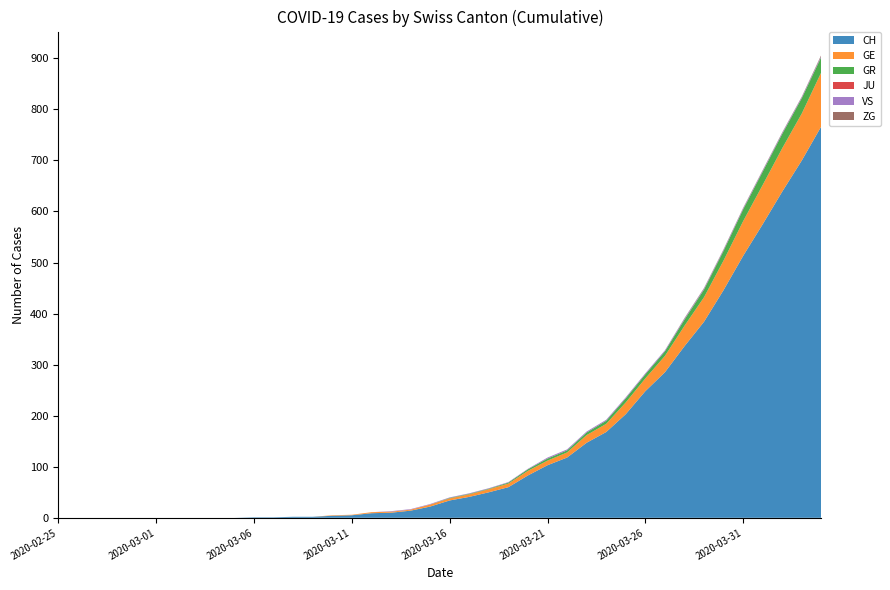

Reading left to right, extract all data points from this chart.

CH: 2020-02-25=0	2020-02-26=0	2020-02-27=0	2020-02-28=0	2020-02-29=0	2020-03-01=0	2020-03-02=0	2020-03-03=0	2020-03-04=0	2020-03-05=0	2020-03-06=1	2020-03-07=1	2020-03-08=2	2020-03-09=2	2020-03-10=4	2020-03-11=5	2020-03-12=9	2020-03-13=10	2020-03-14=14	2020-03-15=22	2020-03-16=34	2020-03-17=41	2020-03-18=50	2020-03-19=60	2020-03-20=83	2020-03-21=103	2020-03-22=118	2020-03-23=147	2020-03-24=168	2020-03-25=203	2020-03-26=248	2020-03-27=285	2020-03-28=336	2020-03-29=384	2020-03-30=446	2020-03-31=513	2020-04-01=575	2020-04-02=639	2020-04-03=700	2020-04-04=767
GE: 2020-02-25=0	2020-02-26=0	2020-02-27=0	2020-02-28=0	2020-02-29=0	2020-03-01=0	2020-03-02=0	2020-03-03=0	2020-03-04=0	2020-03-05=0	2020-03-06=0	2020-03-07=0	2020-03-08=0	2020-03-09=0	2020-03-10=1	2020-03-11=1	2020-03-12=2	2020-03-13=2	2020-03-14=2	2020-03-15=4	2020-03-16=4	2020-03-17=5	2020-03-18=6	2020-03-19=7	2020-03-20=9	2020-03-21=9	2020-03-22=10	2020-03-23=15	2020-03-24=16	2020-03-25=23	2020-03-26=25	2020-03-27=32	2020-03-28=40	2020-03-29=48	2020-03-30=58	2020-03-31=68	2020-04-01=77	2020-04-02=85	2020-04-03=92	2020-04-04=106
GR: 2020-02-25=0	2020-02-26=0	2020-02-27=0	2020-02-28=0	2020-02-29=0	2020-03-01=0	2020-03-02=0	2020-03-03=0	2020-03-04=0	2020-03-05=0	2020-03-06=0	2020-03-07=0	2020-03-08=0	2020-03-09=0	2020-03-10=0	2020-03-11=0	2020-03-12=0	2020-03-13=0	2020-03-14=0	2020-03-15=0	2020-03-16=1	2020-03-17=1	2020-03-18=1	2020-03-19=2	2020-03-20=3	2020-03-21=4	2020-03-22=4	2020-03-23=5	2020-03-24=6	2020-03-25=8	2020-03-26=8	2020-03-27=9	2020-03-28=12	2020-03-29=15	2020-03-30=19	2020-03-31=23	2020-04-01=26	2020-04-02=28	2020-04-03=30	2020-04-04=30
JU: 2020-02-25=0	2020-02-26=0	2020-02-27=0	2020-02-28=0	2020-02-29=0	2020-03-01=0	2020-03-02=0	2020-03-03=0	2020-03-04=0	2020-03-05=0	2020-03-06=0	2020-03-07=0	2020-03-08=0	2020-03-09=0	2020-03-10=0	2020-03-11=0	2020-03-12=0	2020-03-13=0	2020-03-14=0	2020-03-15=0	2020-03-16=0	2020-03-17=0	2020-03-18=0	2020-03-19=0	2020-03-20=0	2020-03-21=0	2020-03-22=0	2020-03-23=0	2020-03-24=0	2020-03-25=0	2020-03-26=0	2020-03-27=0	2020-03-28=0	2020-03-29=0	2020-03-30=0	2020-03-31=0	2020-04-01=0	2020-04-02=0	2020-04-03=0	2020-04-04=0
VS: 2020-02-25=0	2020-02-26=0	2020-02-27=0	2020-02-28=0	2020-02-29=0	2020-03-01=0	2020-03-02=0	2020-03-03=0	2020-03-04=0	2020-03-05=0	2020-03-06=0	2020-03-07=0	2020-03-08=0	2020-03-09=0	2020-03-10=0	2020-03-11=0	2020-03-12=0	2020-03-13=1	2020-03-14=1	2020-03-15=1	2020-03-16=1	2020-03-17=1	2020-03-18=1	2020-03-19=1	2020-03-20=1	2020-03-21=2	2020-03-22=2	2020-03-23=2	2020-03-24=2	2020-03-25=2	2020-03-26=2	2020-03-27=2	2020-03-28=2	2020-03-29=2	2020-03-30=2	2020-03-31=2	2020-04-01=2	2020-04-02=2	2020-04-03=2	2020-04-04=2
ZG: 2020-02-25=0	2020-02-26=0	2020-02-27=0	2020-02-28=0	2020-02-29=0	2020-03-01=0	2020-03-02=0	2020-03-03=0	2020-03-04=0	2020-03-05=0	2020-03-06=0	2020-03-07=0	2020-03-08=0	2020-03-09=0	2020-03-10=0	2020-03-11=0	2020-03-12=0	2020-03-13=0	2020-03-14=0	2020-03-15=0	2020-03-16=0	2020-03-17=0	2020-03-18=0	2020-03-19=0	2020-03-20=0	2020-03-21=0	2020-03-22=0	2020-03-23=0	2020-03-24=0	2020-03-25=0	2020-03-26=0	2020-03-27=0	2020-03-28=1	2020-03-29=1	2020-03-30=1	2020-03-31=1	2020-04-01=1	2020-04-02=1	2020-04-03=1	2020-04-04=2